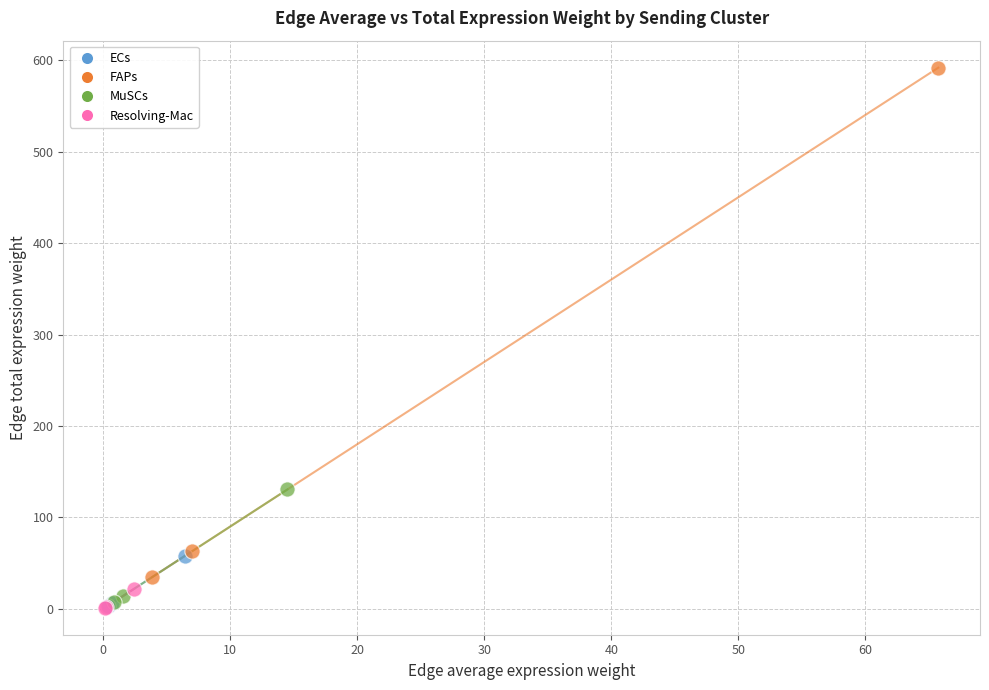

What are all the series names shown in the legend?

ECs, FAPs, MuSCs, Resolving-Mac